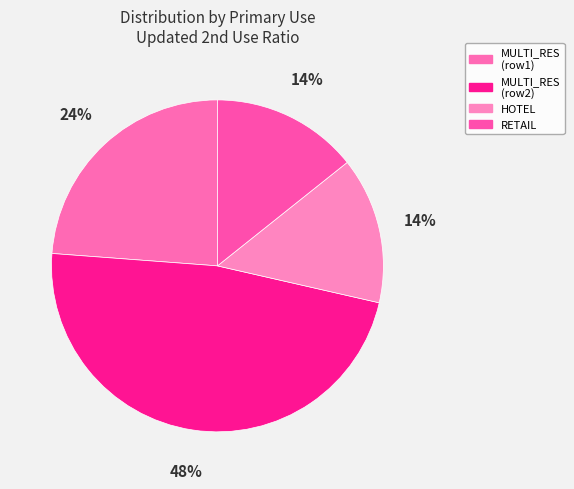

Which slice is the largest?

MULTI_RES (row2)